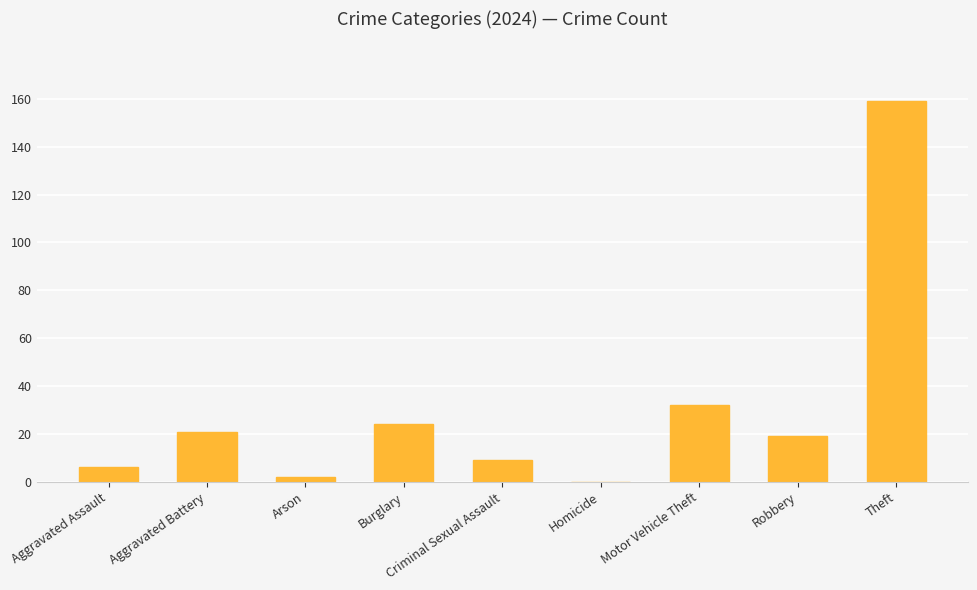

True or false: the data shows 6 at Aggravated Assault.

True